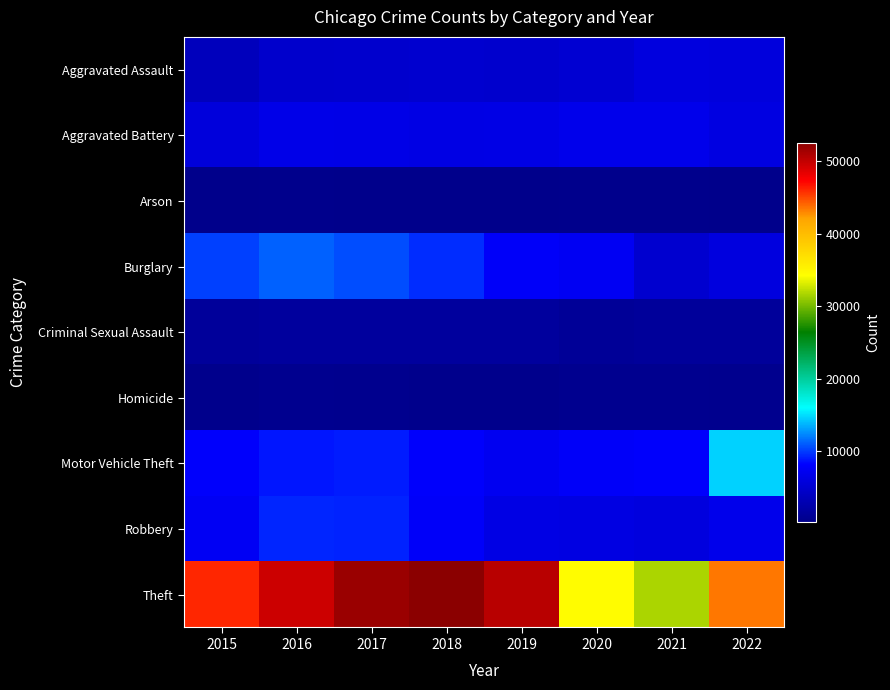

Reading left to right, transcribe all the data shown in this chart.

Aggravated Assault: 2015=3665	2016=4696	2017=4787	2018=4936	2019=4801	2020=5128	2021=5919	2022=5896
Aggravated Battery: 2015=5765	2016=6683	2017=6551	2018=6385	2019=6451	2020=6915	2021=6887	2022=6125
Arson: 2015=357	2016=423	2017=377	2018=303	2019=294	2020=479	2021=426	2022=344
Burglary: 2015=10155	2016=11171	2017=10564	2018=9513	2019=7770	2020=7382	2021=4949	2022=5937
Criminal Sexual Assault: 2015=1389	2016=1522	2017=1602	2018=1609	2019=1560	2020=1197	2021=1358	2022=1404
Homicide: 2015=413	2016=608	2017=577	2018=487	2019=422	2020=649	2021=669	2022=564
Motor Vehicle Theft: 2015=7999	2016=8813	2017=9045	2018=7995	2019=7274	2020=7797	2021=8038	2022=14601
Robbery: 2015=7474	2016=9334	2017=9263	2018=7760	2019=6354	2020=6283	2021=5940	2022=6920
Theft: 2015=46110	2016=49563	2017=51813	2018=52554	2019=50438	2020=34403	2021=31724	2022=43499